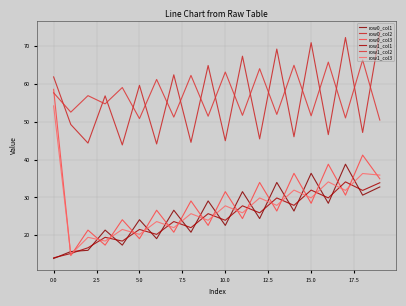

Is this an area chart (filled region under the line)?

No